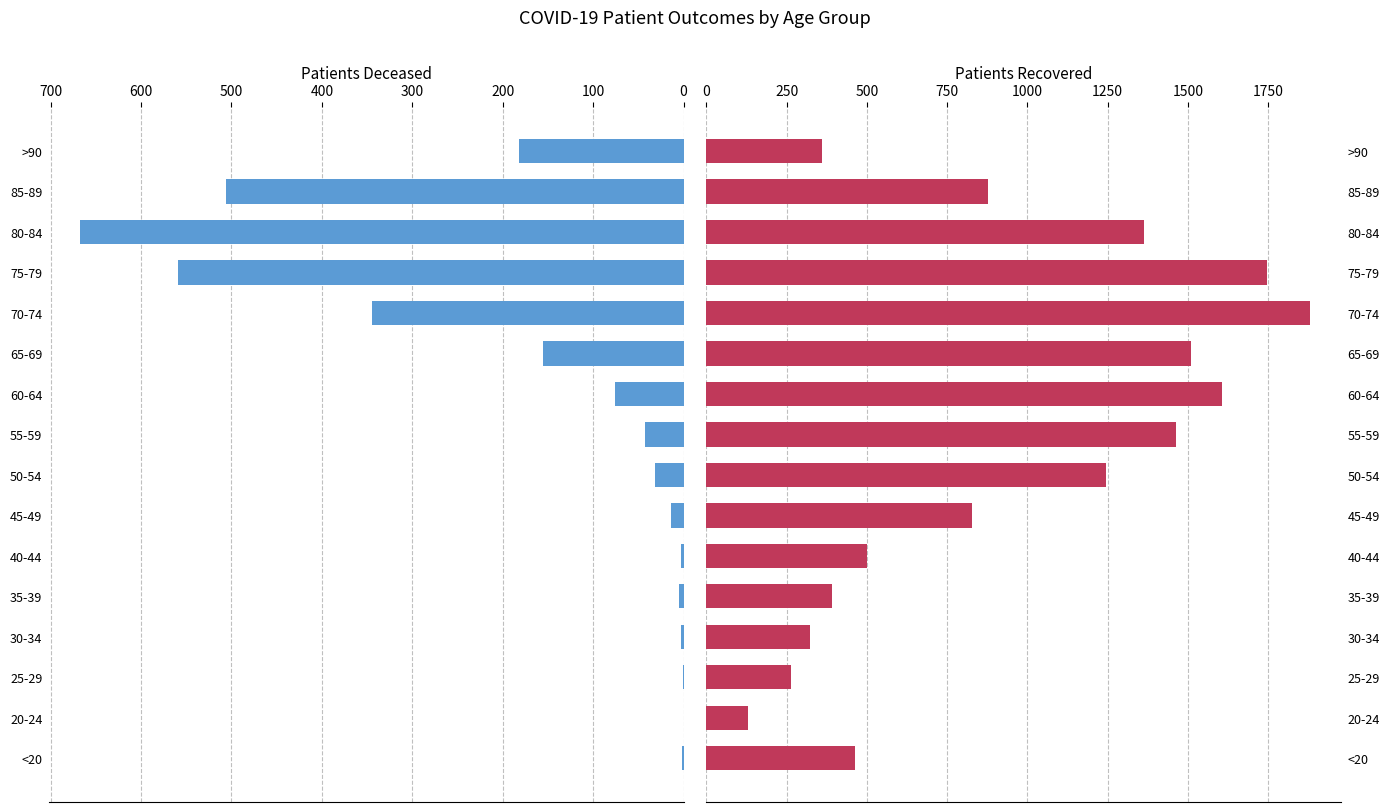

How many values in the patients_recovered series exceed 876?

7